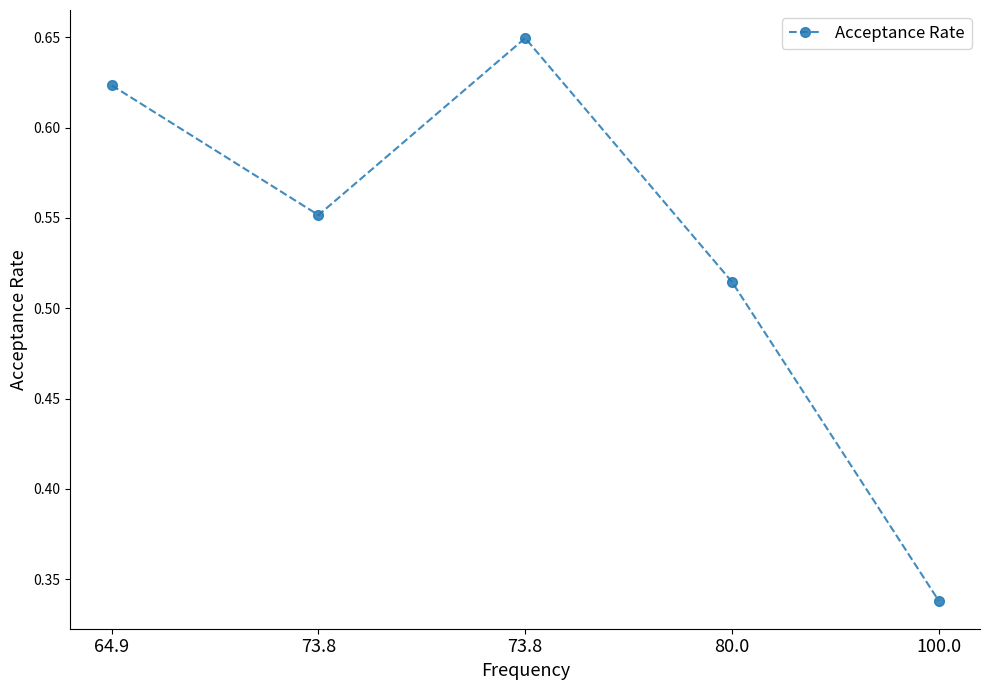

How many interior local valleys (lower than both neighbors) does the data have?

1